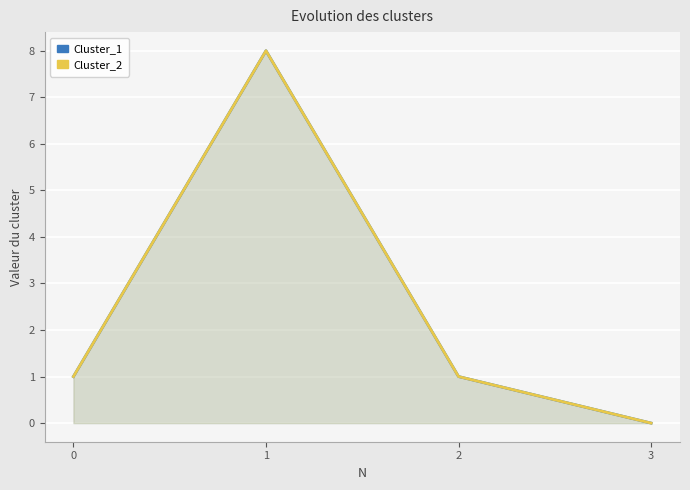

True or false: Cluster_2 and Cluster_1 intersect in this chart.

False